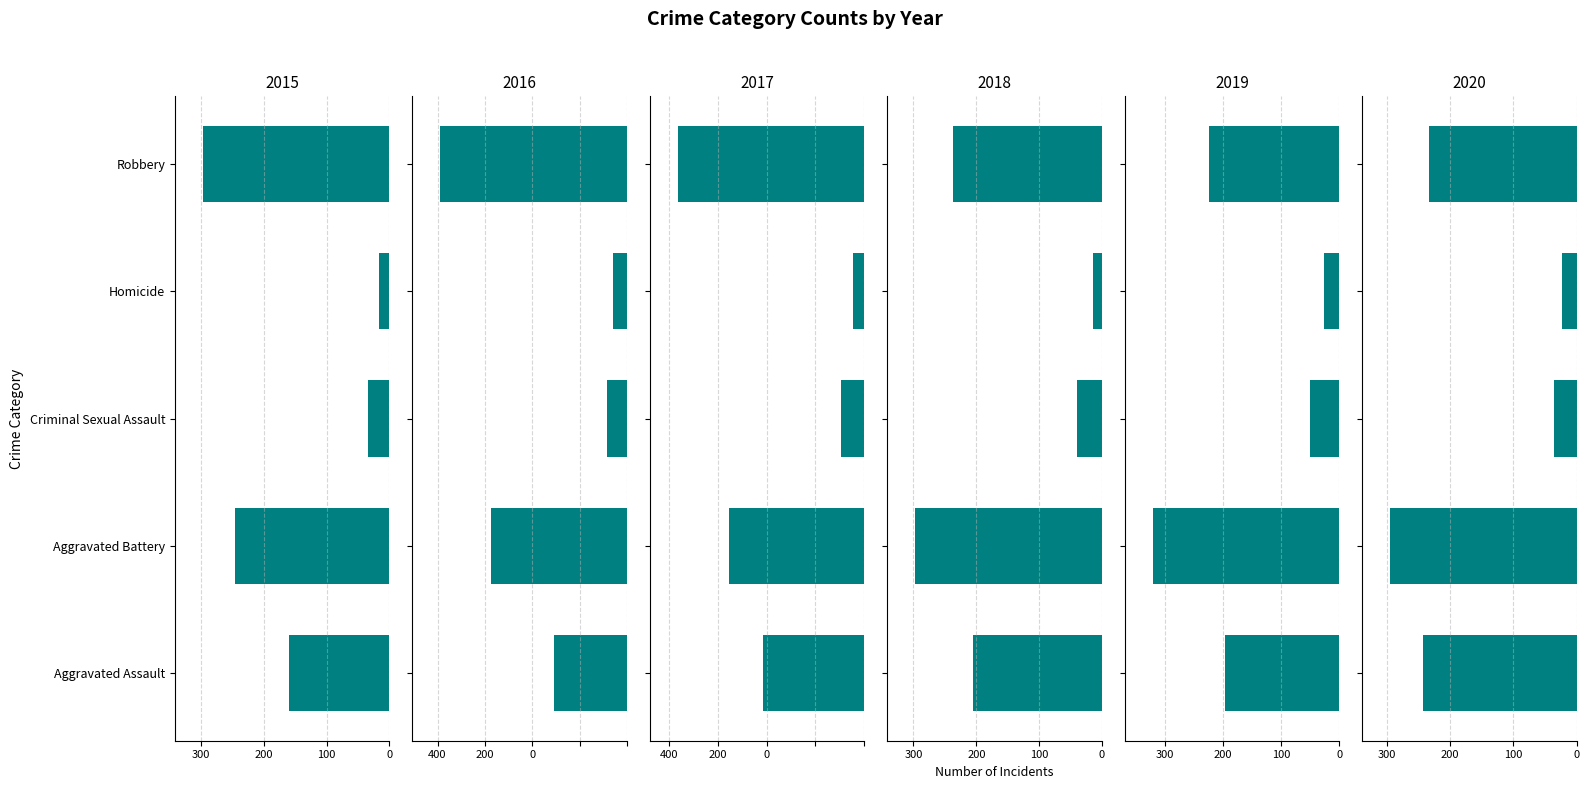

The 2016 series shows -110 at Robbery. True or false?

False